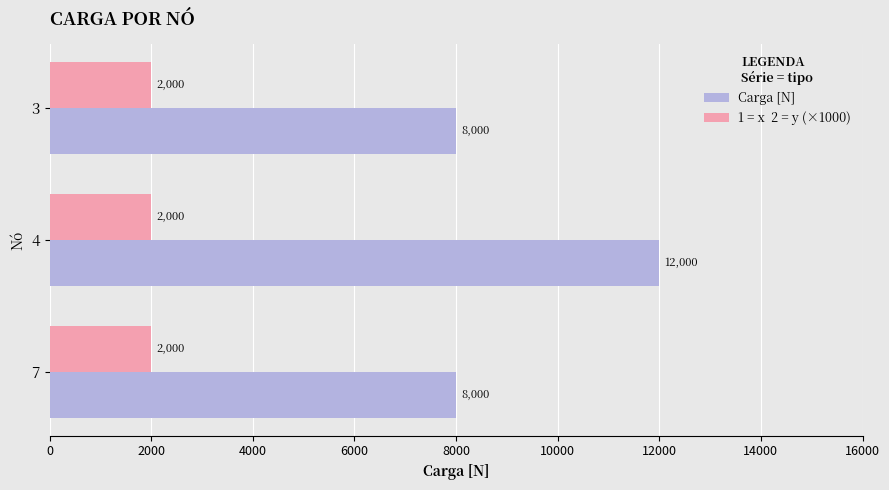

Which label corresponds to the largest value in the chart?

4